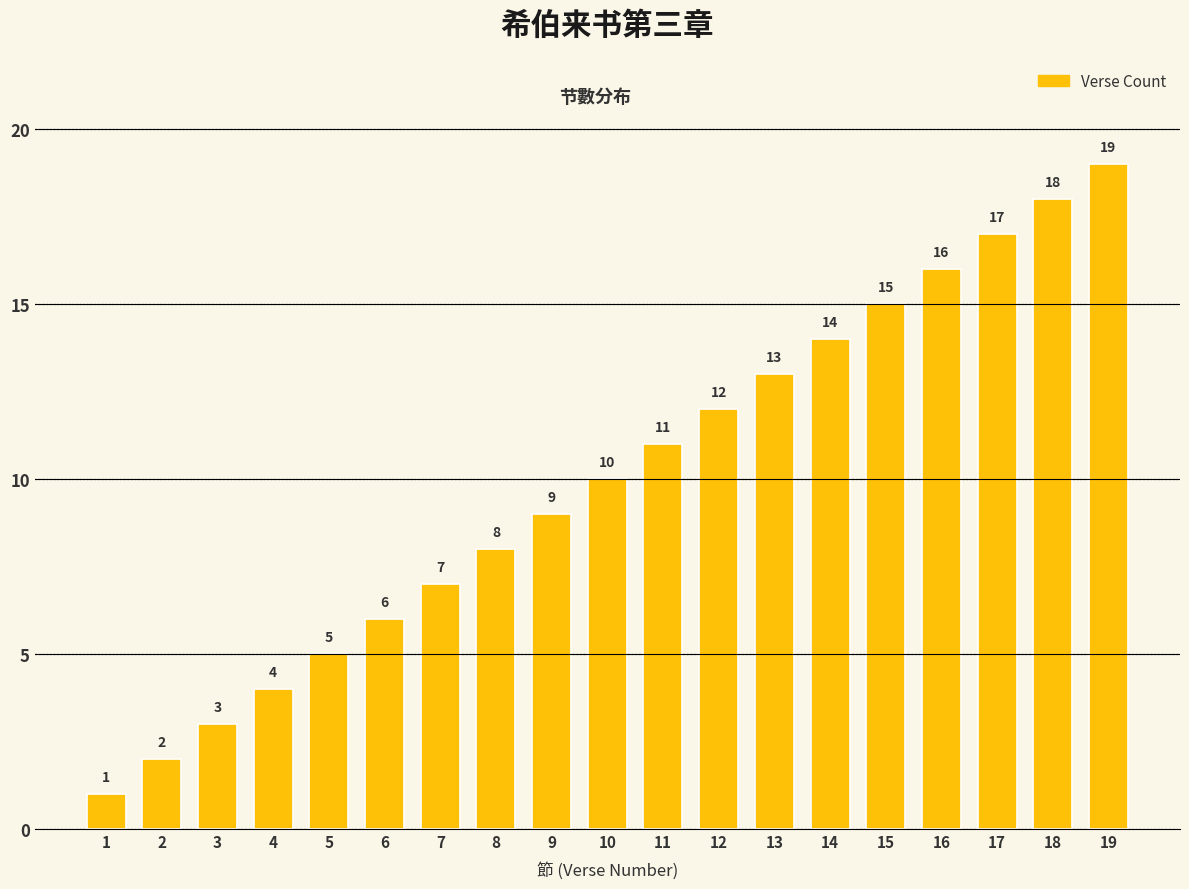

List the labels in order of value, largest first.

19, 18, 17, 16, 15, 14, 13, 12, 11, 10, 9, 8, 7, 6, 5, 4, 3, 2, 1